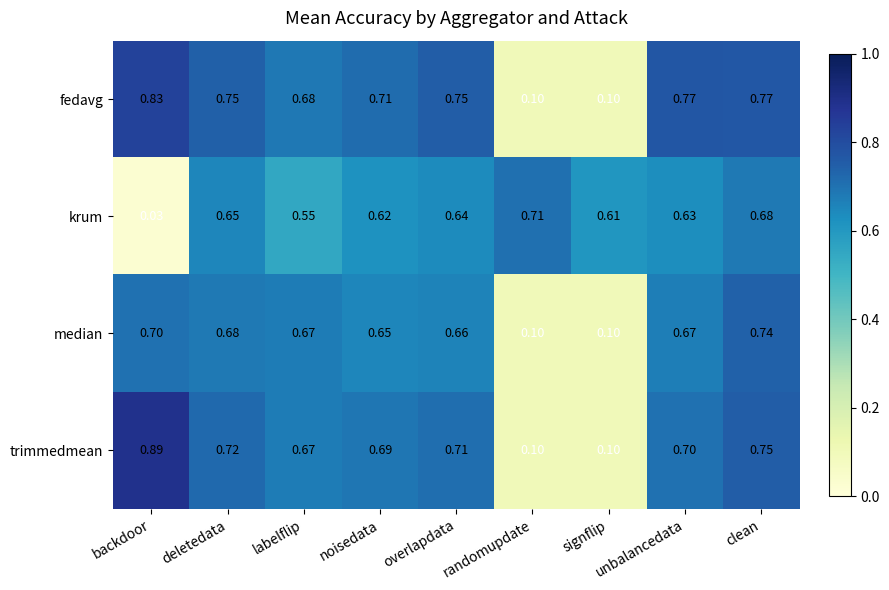

Which series has the largest range (max minus min)?

trimmedmean